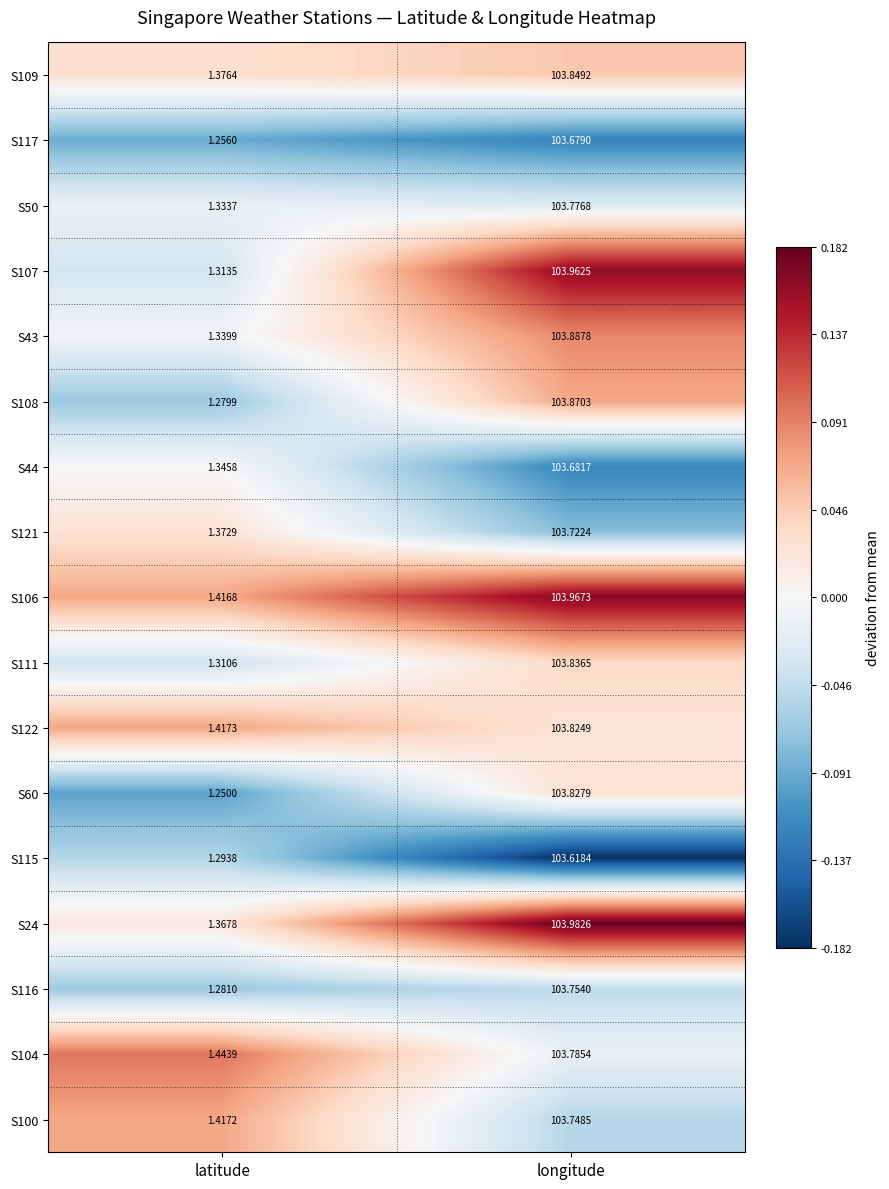

Rank the categories by S111 value from highest to lowest.

longitude, latitude